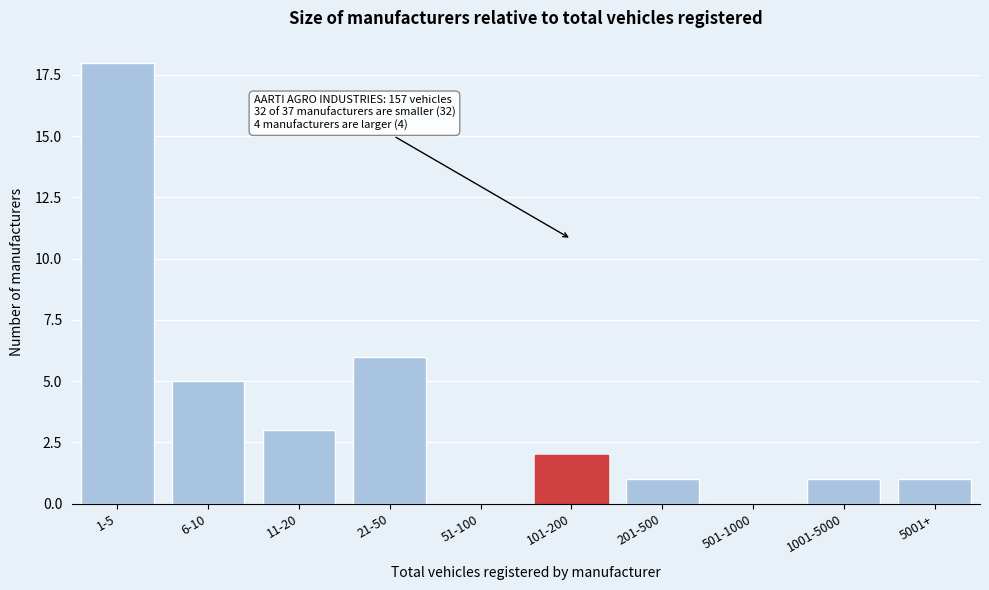

Reading right to left, extract all data points from this chart.

5001+=1	1001-5000=1	501-1000=0	201-500=1	101-200=2	51-100=0	21-50=6	11-20=3	6-10=5	1-5=18